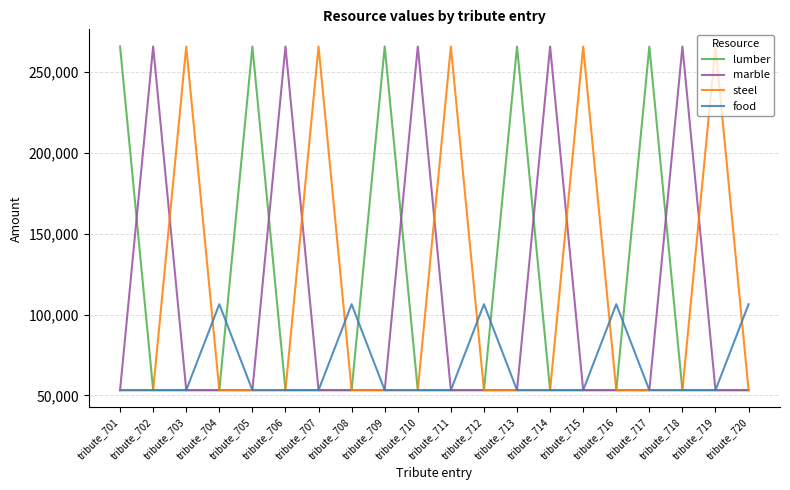

Does the chart have visible grid lines?

Yes